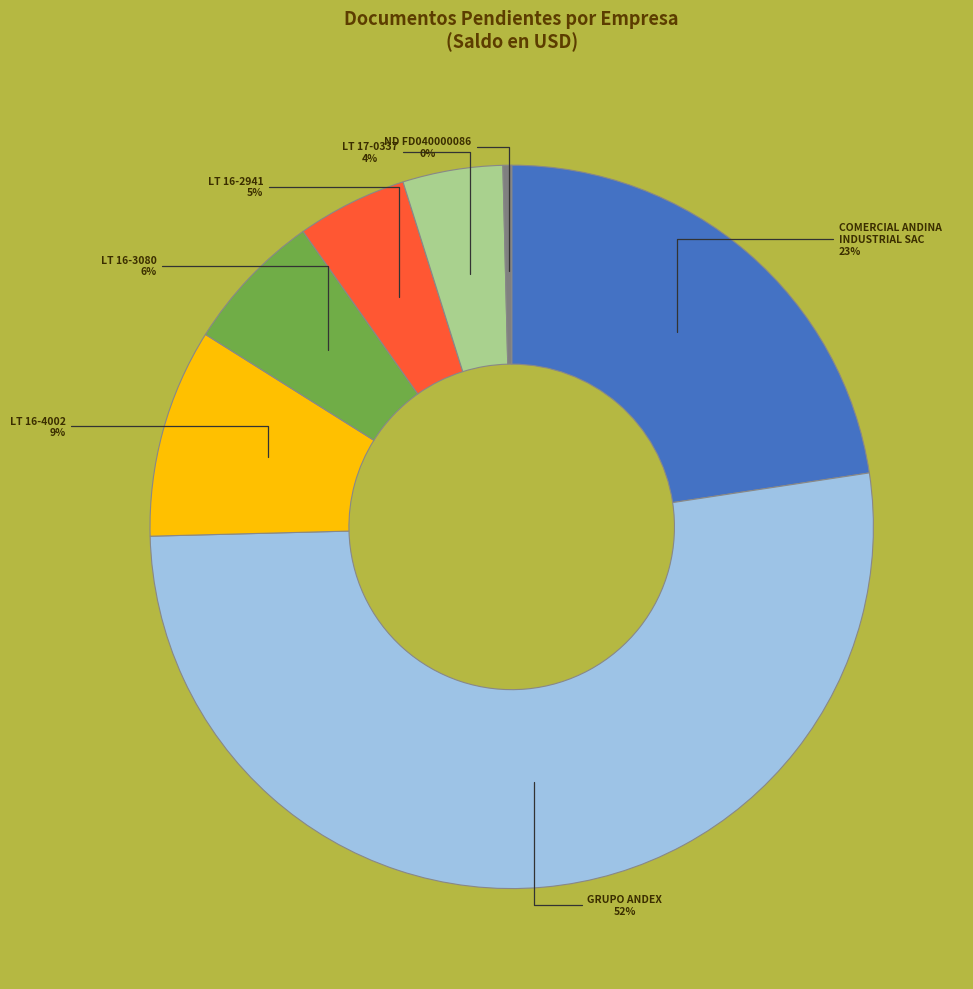

Is GRUPO ANDEX the majority of the pie?

Yes